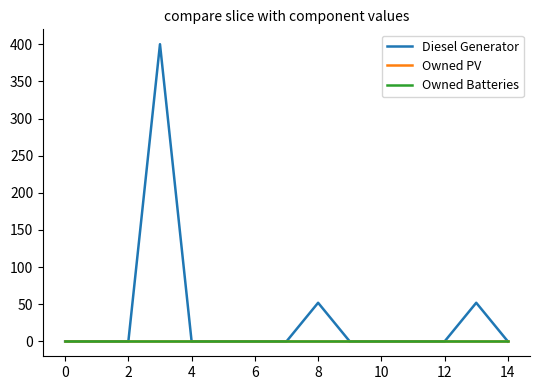

Does the chart display data point markers on the line(s)?

No